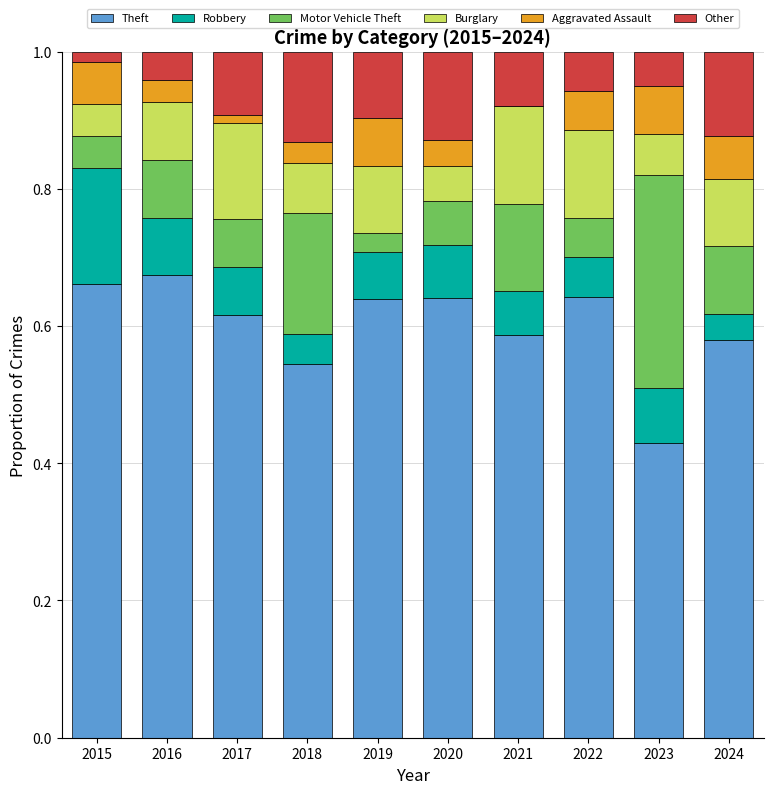

Are the bars horizontal?

No